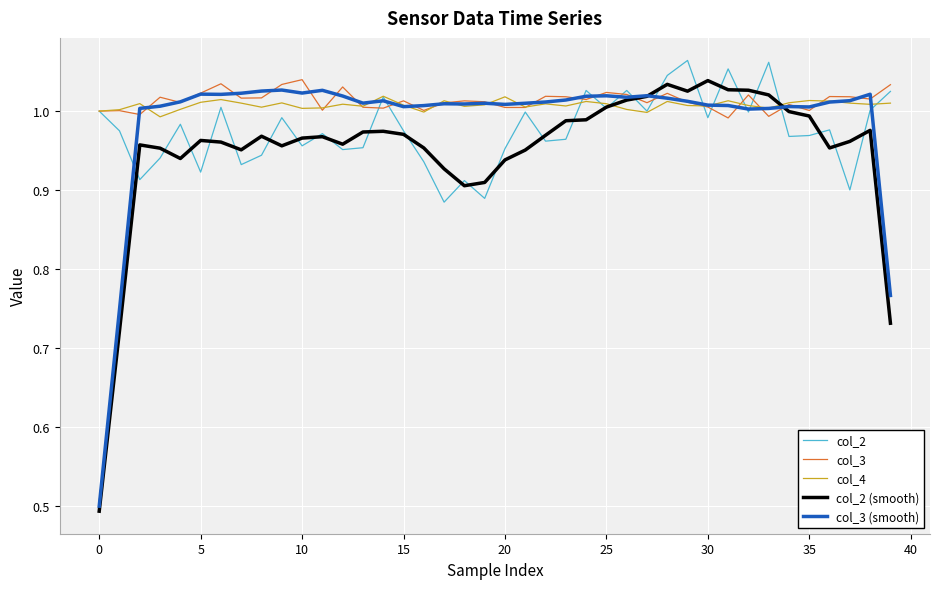

Count the number of data series in this chart.

5